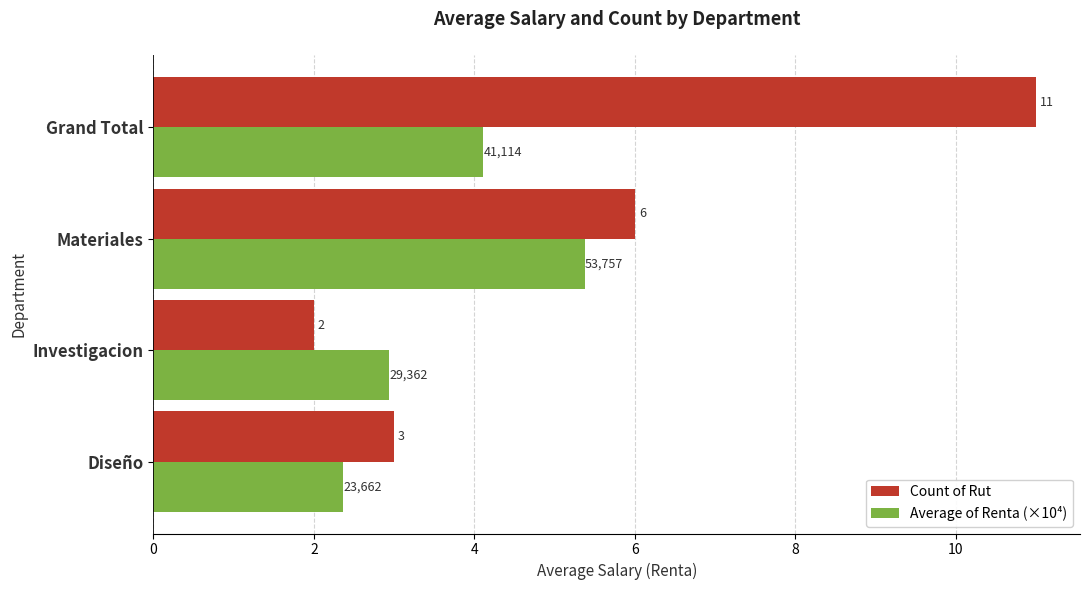

At which label is Average of Renta (×10⁴) closest to 3?

Investigacion